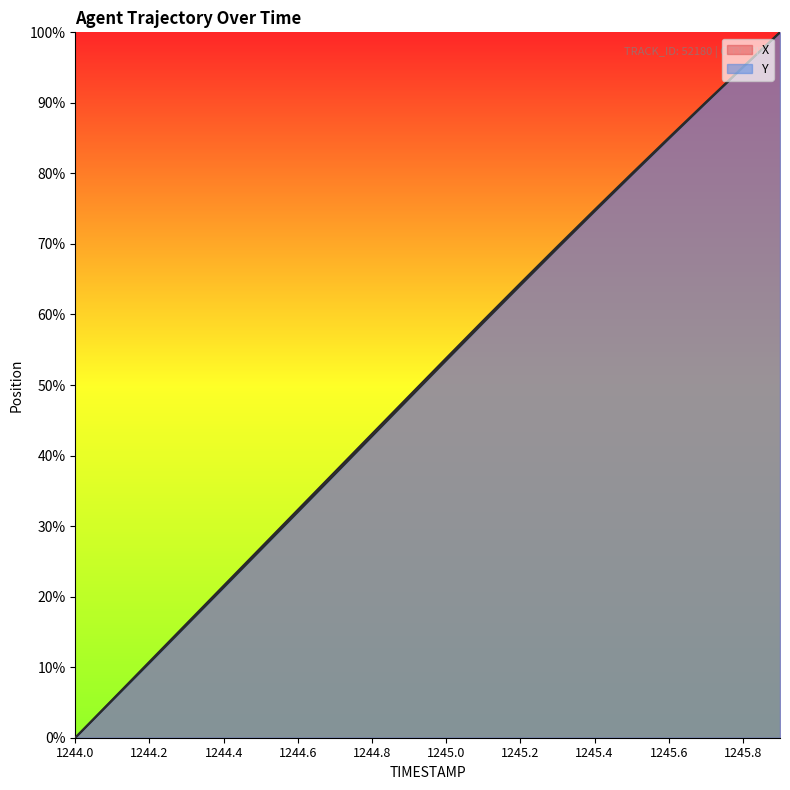

At 1244.9, list the series in order from smallest to largest.

Y, X